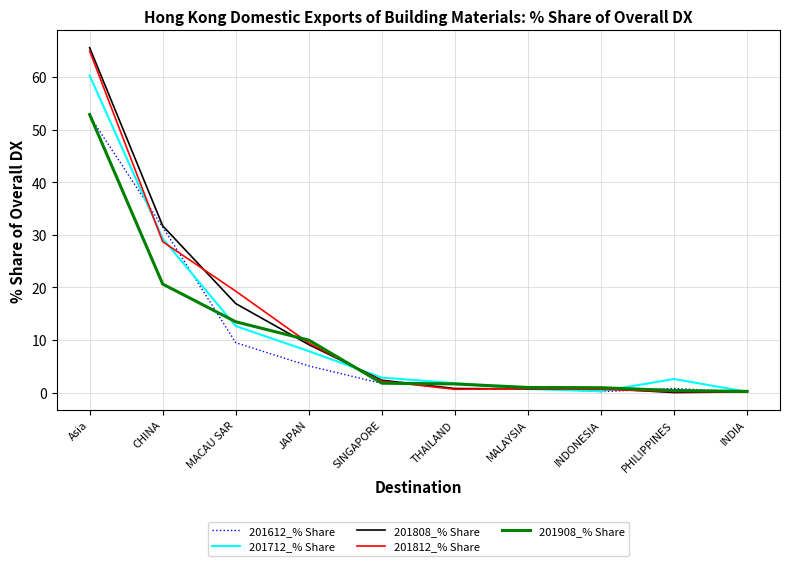

What is the greatest value displayed?

65.6